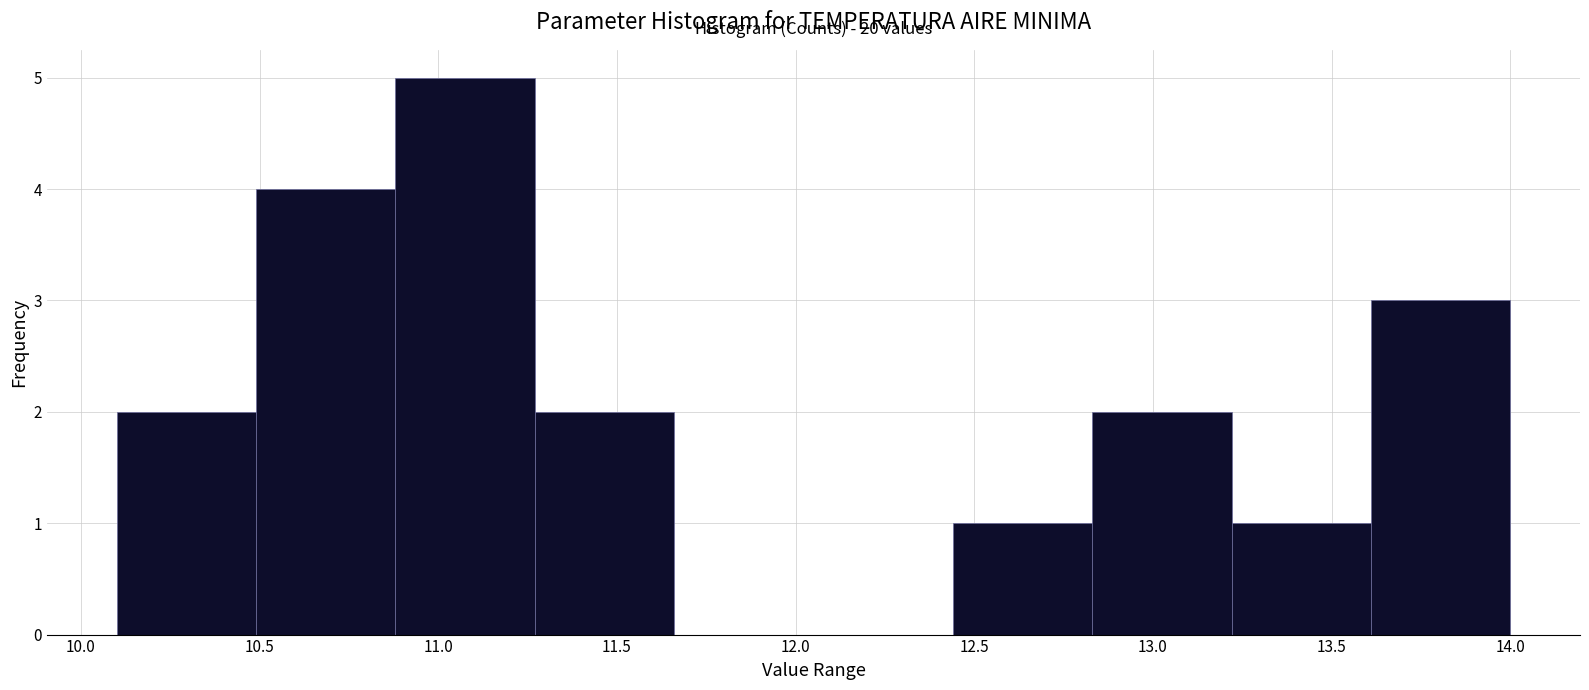

Over which range of the x-axis is the bar tallest?

10.88 to 11.27